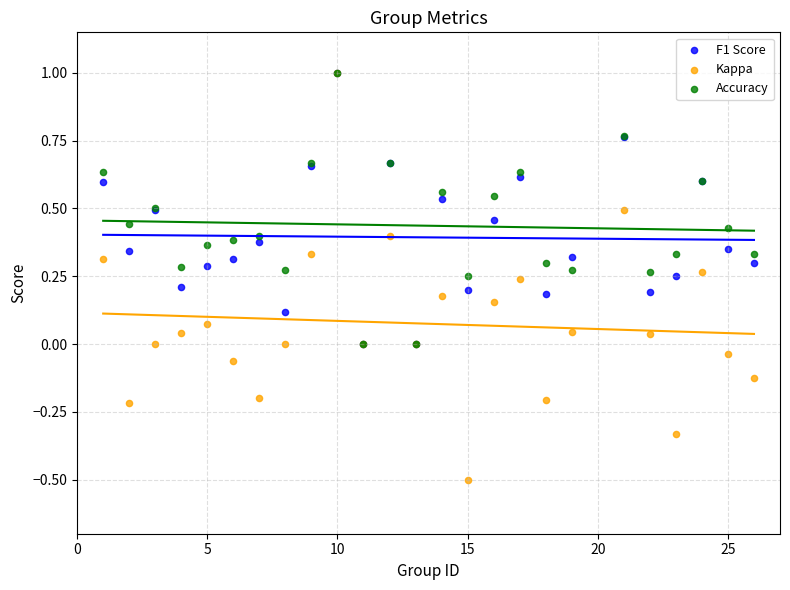

Which series reaches the minimum Y coordinate?

Kappa